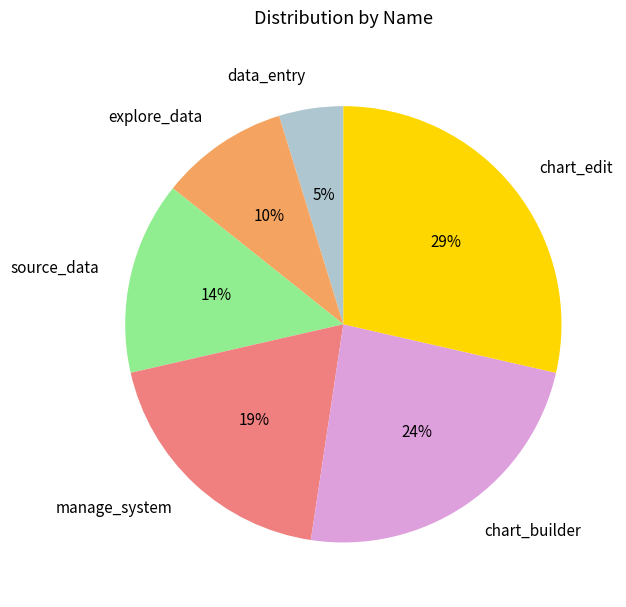

Rank the categories by value from highest to lowest.

chart_edit, chart_builder, manage_system, source_data, explore_data, data_entry